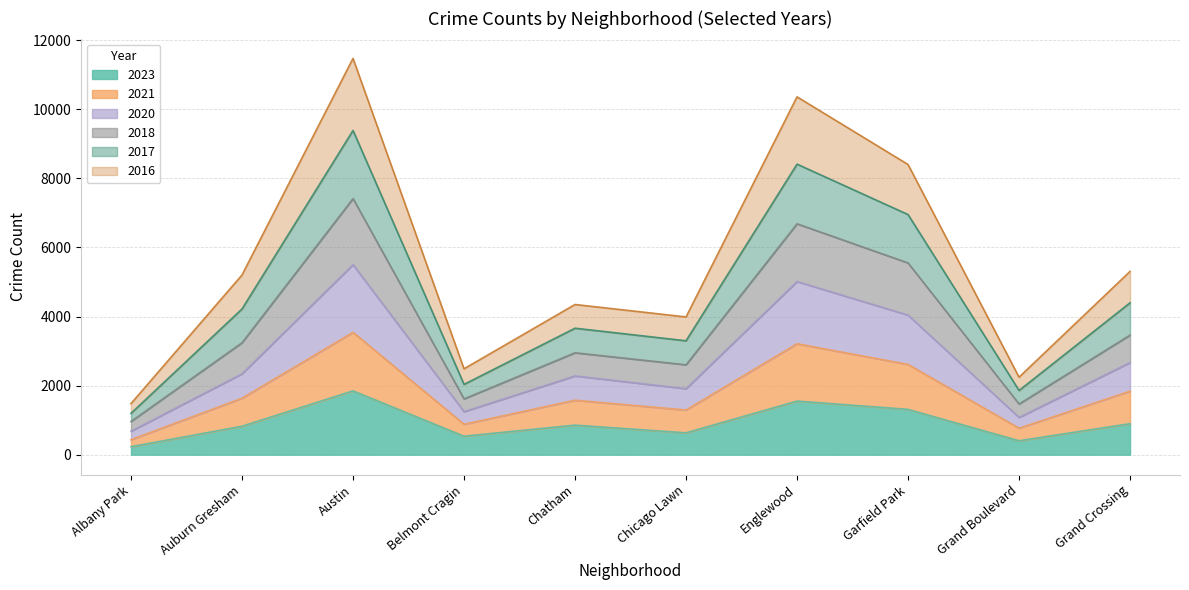

What is the total value across all series at Englewood?

10359